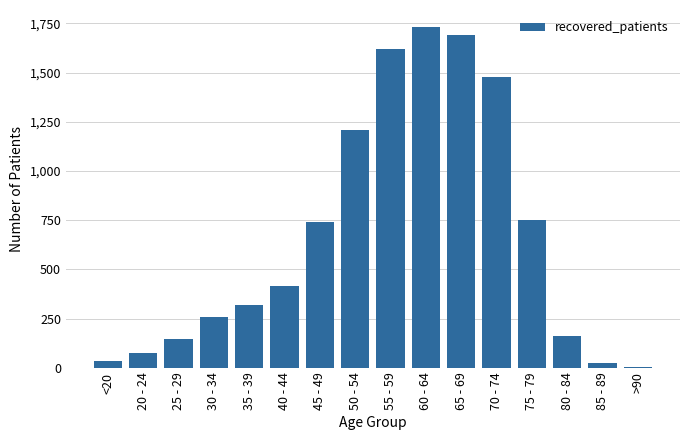

Approximately how many times larger is the value at 45 - 49 compared to 20 - 24?

10.1